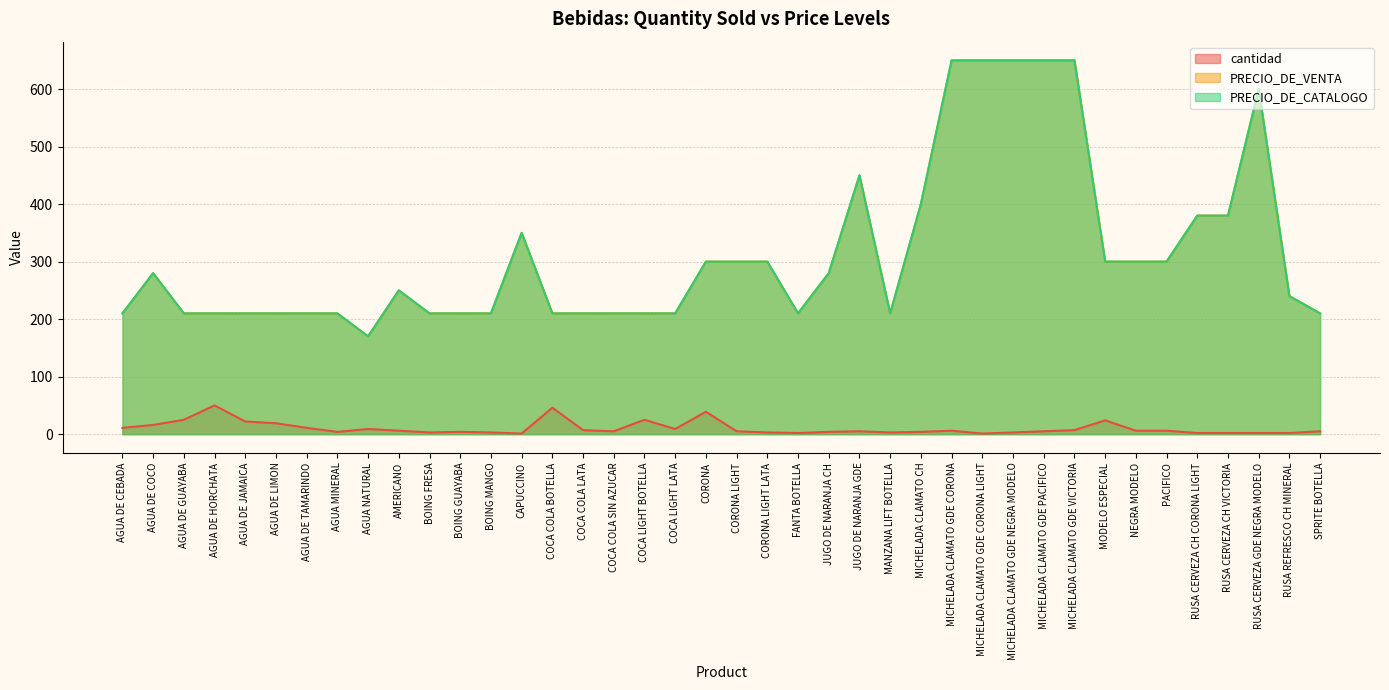

True or false: cantidad and PRECIO_DE_CATALOGO intersect in this chart.

False